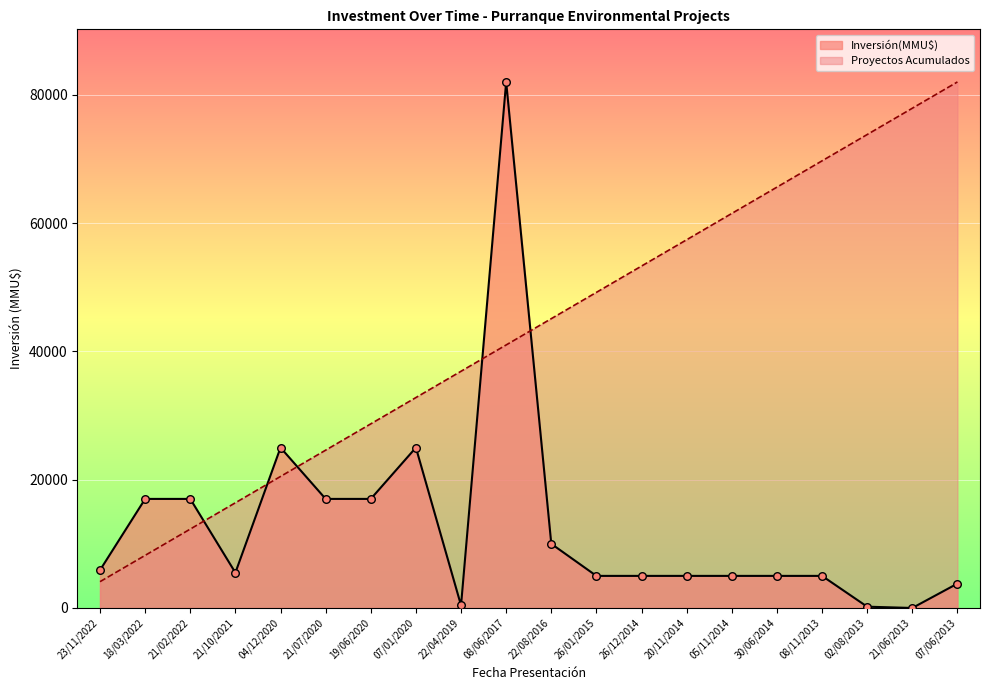

What is the total value across all series at 21/02/2022?

29300